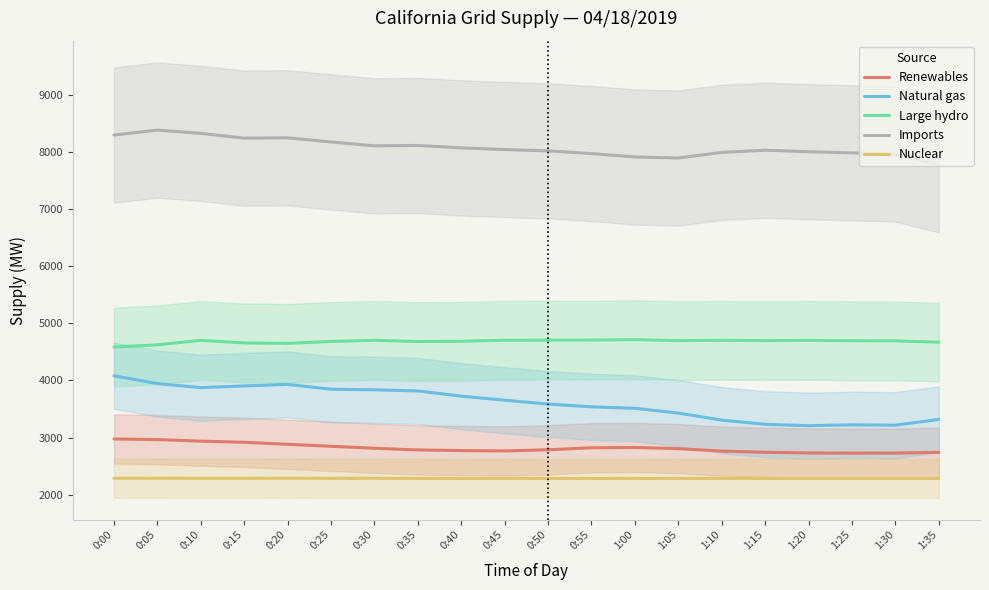

True or false: Renewables and Imports cross at least once.

False